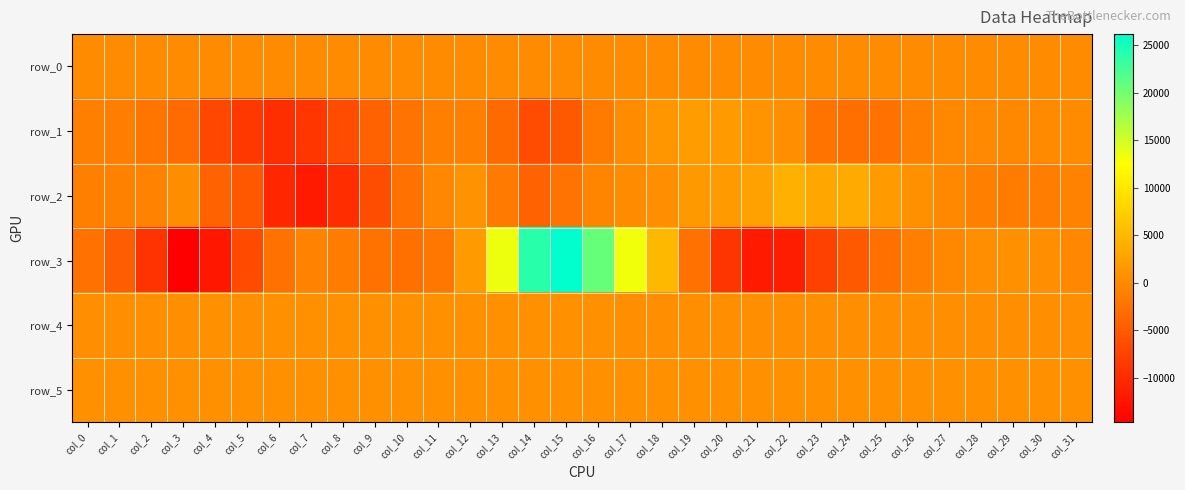

What is the greatest value displayed?

26161.0